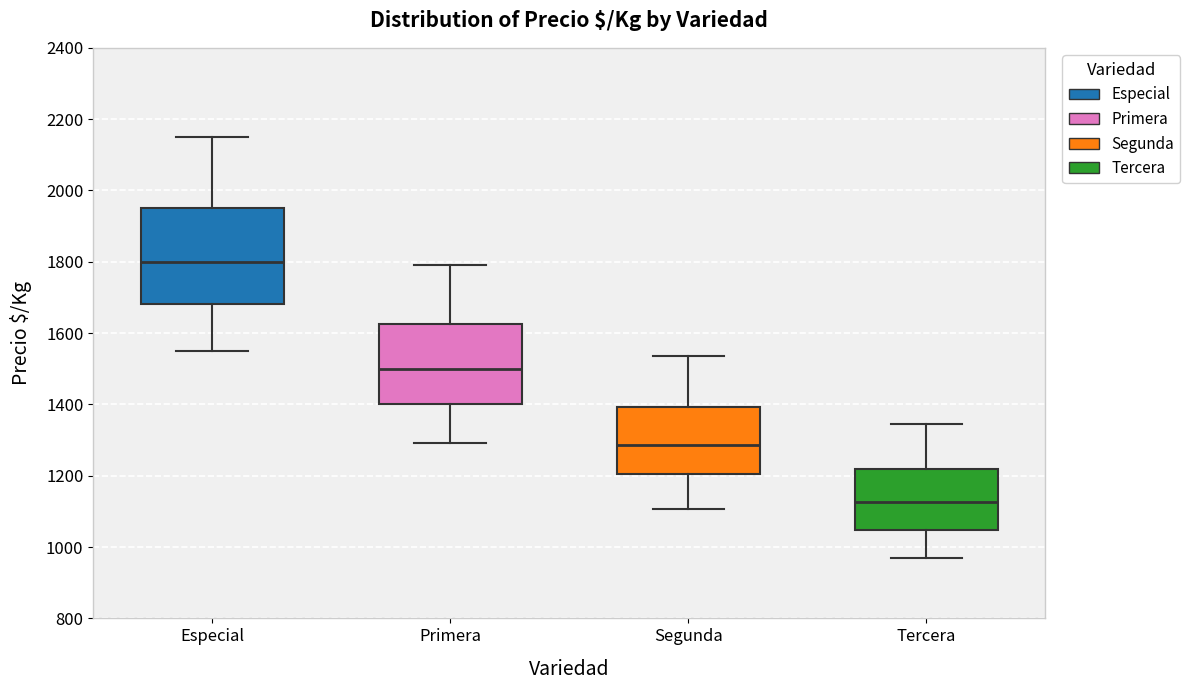

Which box's median line is the lowest?

Tercera